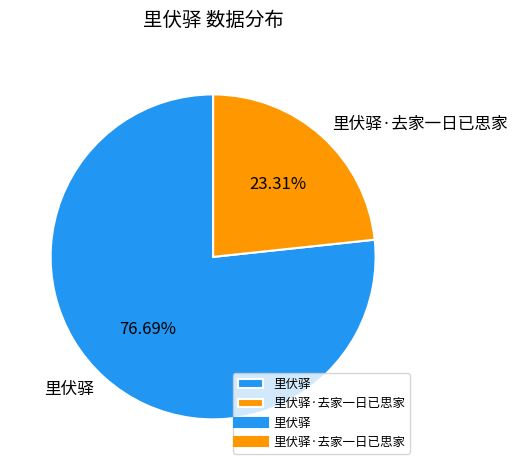

To the nearest percent, what portion does 里伏驿·去家一日已思家 represent?

23%